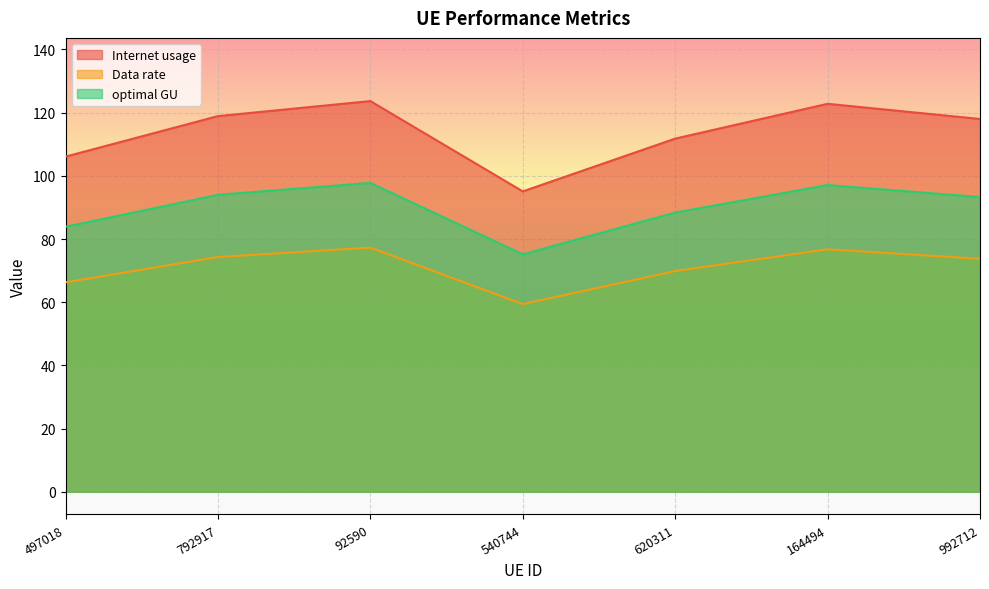

True or false: Data rate has more than 0 points higher than both neighbors.

True